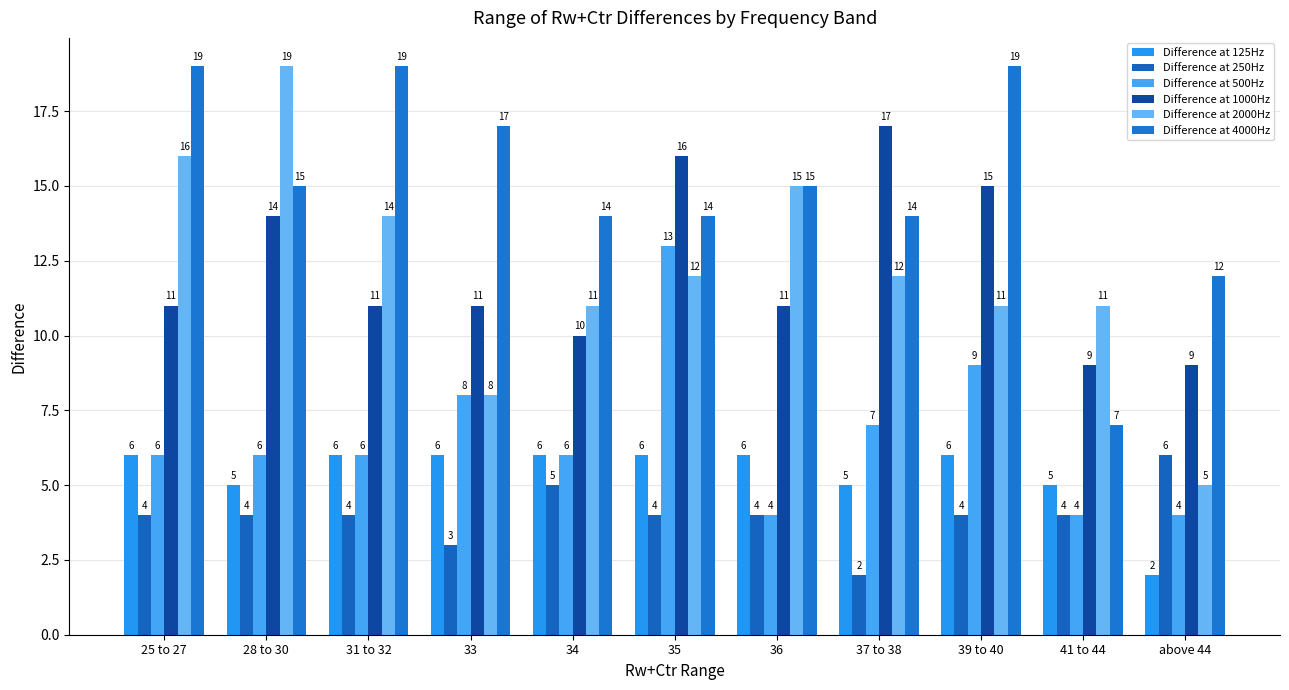

What is the value of the Difference at 500Hz bar at the 5th from the left?

6